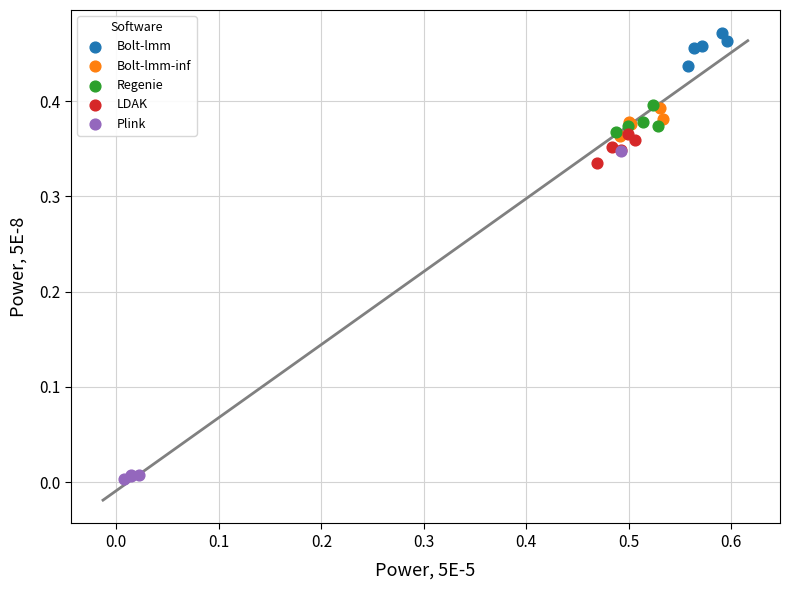

Which series has the widest spread of Y values?

Plink